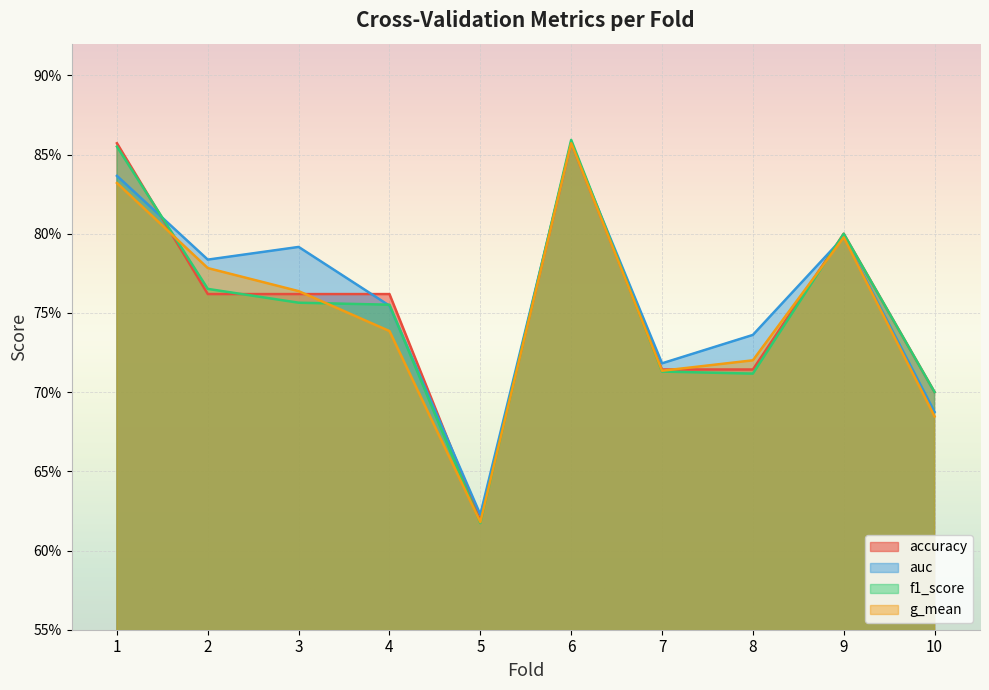

What is the average value of the accuracy series?

0.8